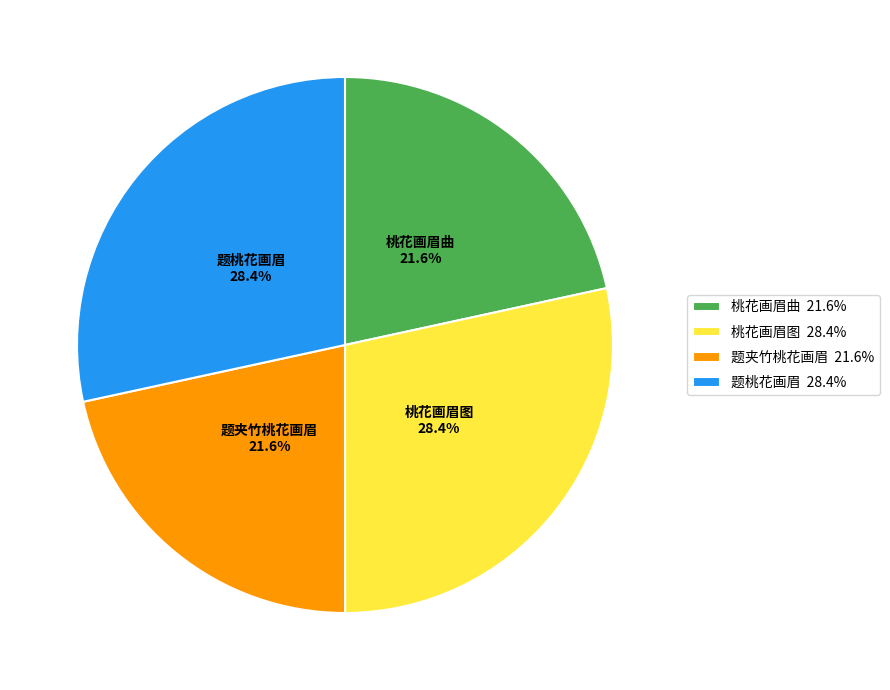

Which has a higher value, 桃花画眉图 or 题夹竹桃花画眉?

桃花画眉图